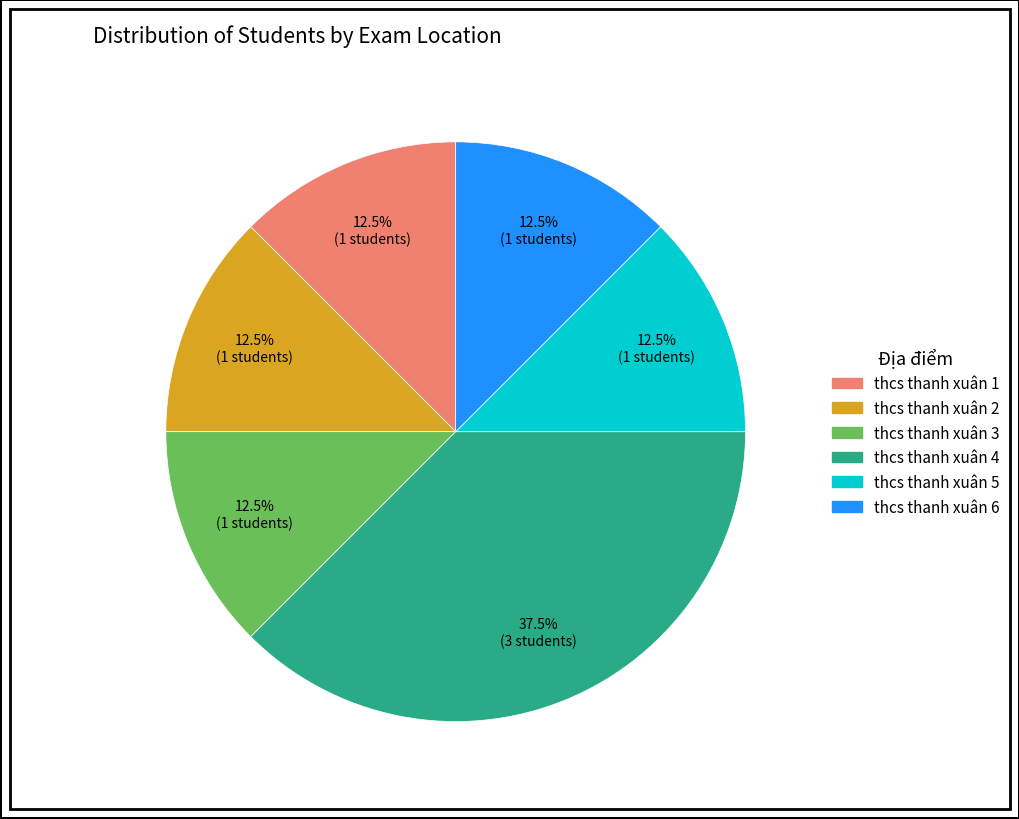

What is the ratio of the value at thcs thanh xuân 3 to the value at thcs thanh xuân 6?

1.0